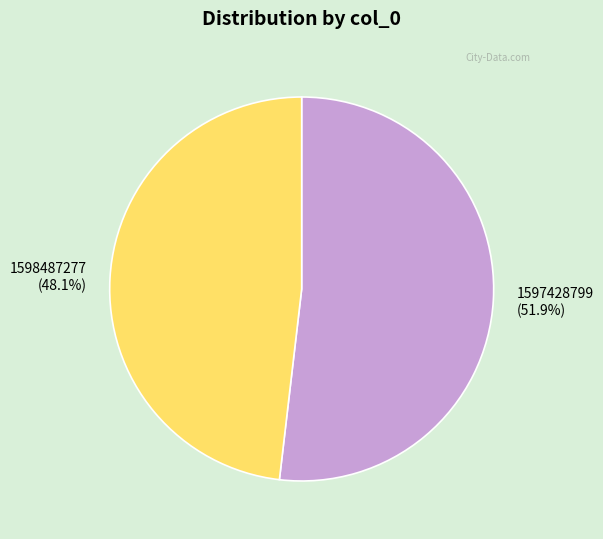

What percentage is NOT represented by 1597428799?

48.1%